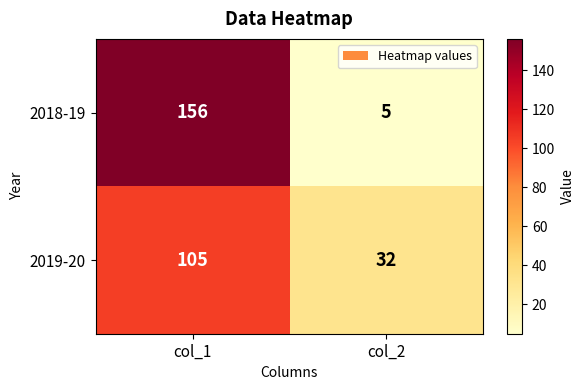

What is the sum of the 2019-20 values at col_2 and col_1?

137